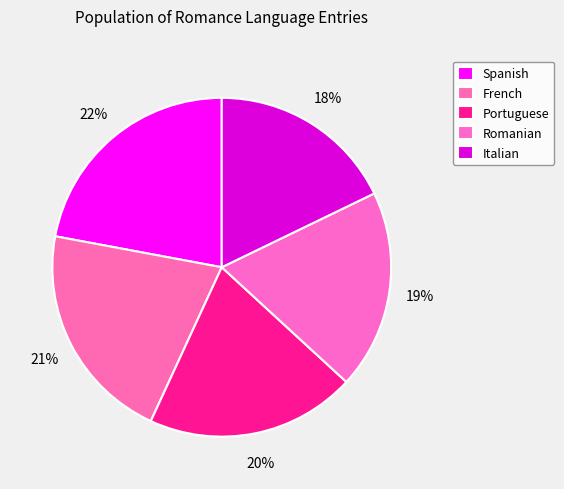

How many slices are in this pie chart?

5